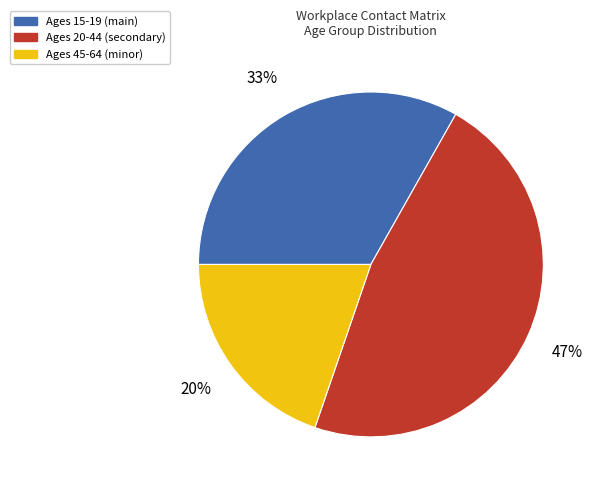

Do Ages 20-44 (secondary) and Ages 45-64 (minor) together represent more than half of the pie?

Yes